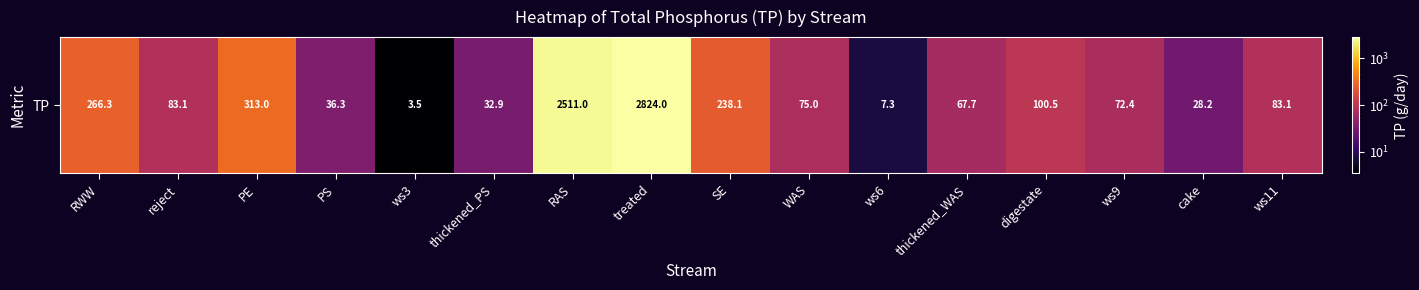

Reading right to left, list all the values displayed in this chart.

ws11=83.1	cake=28.2	ws9=72.4	digestate=100.5	thickened_WAS=67.7	ws6=7.3	WAS=75.0	SE=238.1	treated=2824.0	RAS=2511.0	thickened_PS=32.9	ws3=3.5	PS=36.3	PE=313.0	reject=83.1	RWW=266.3